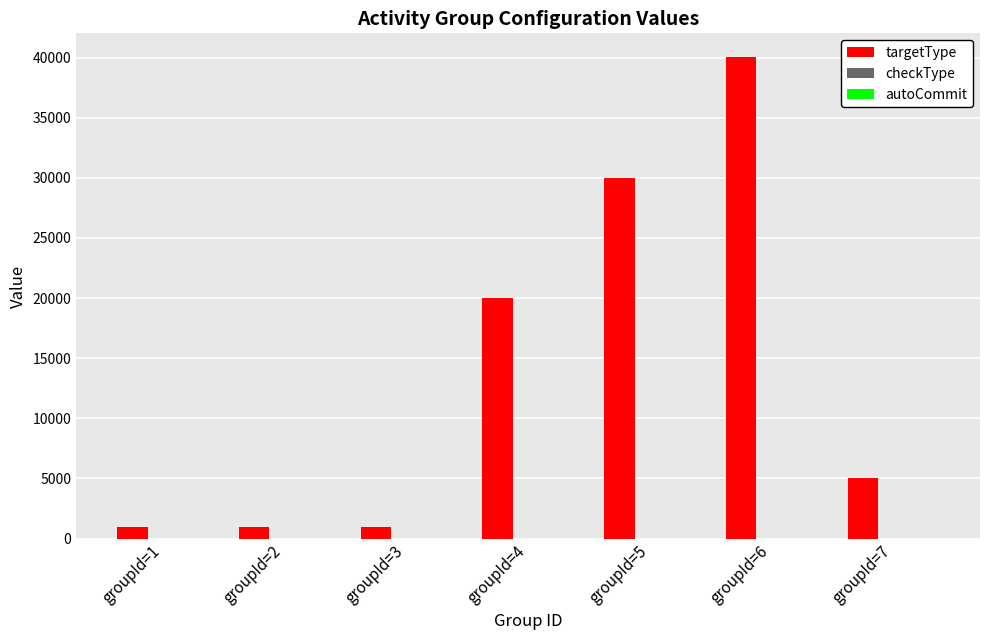

How many groups of bars are there?

7